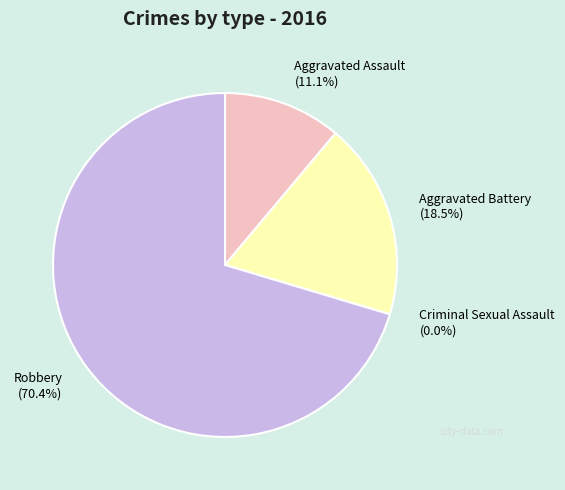

Combined, do Robbery and Criminal Sexual Assault account for over 50%?

Yes